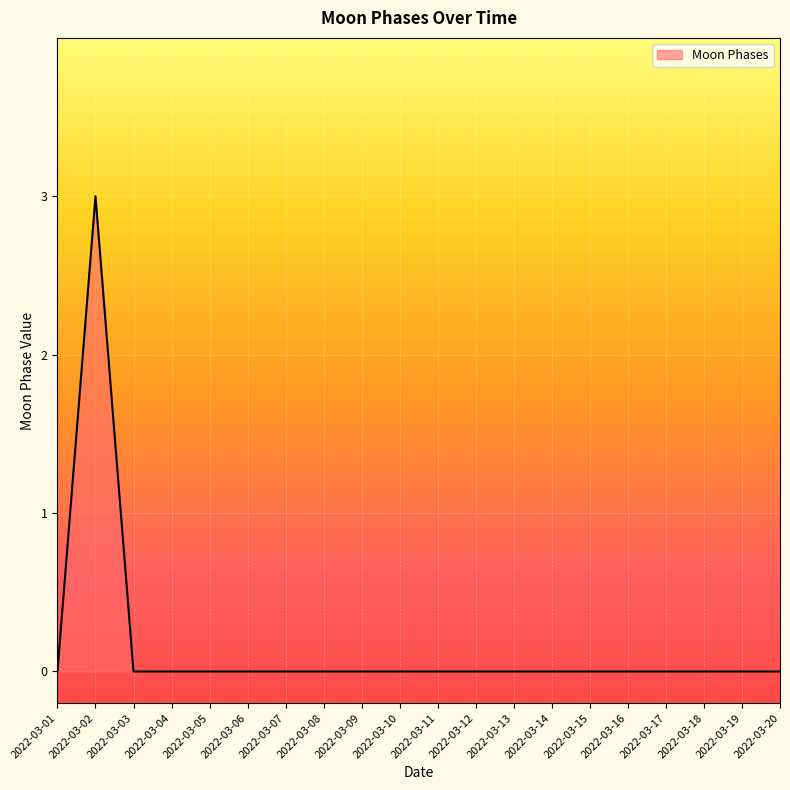

Count the values in the range 0 to 1.

19